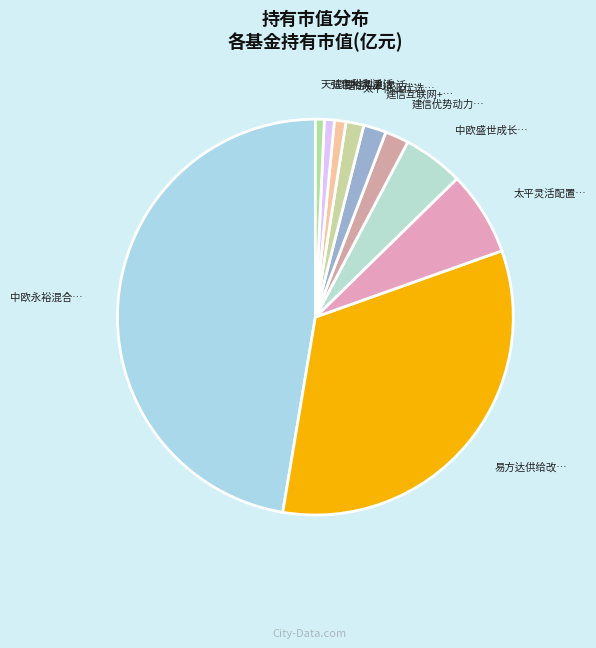

How many segments does this pie chart have?

10